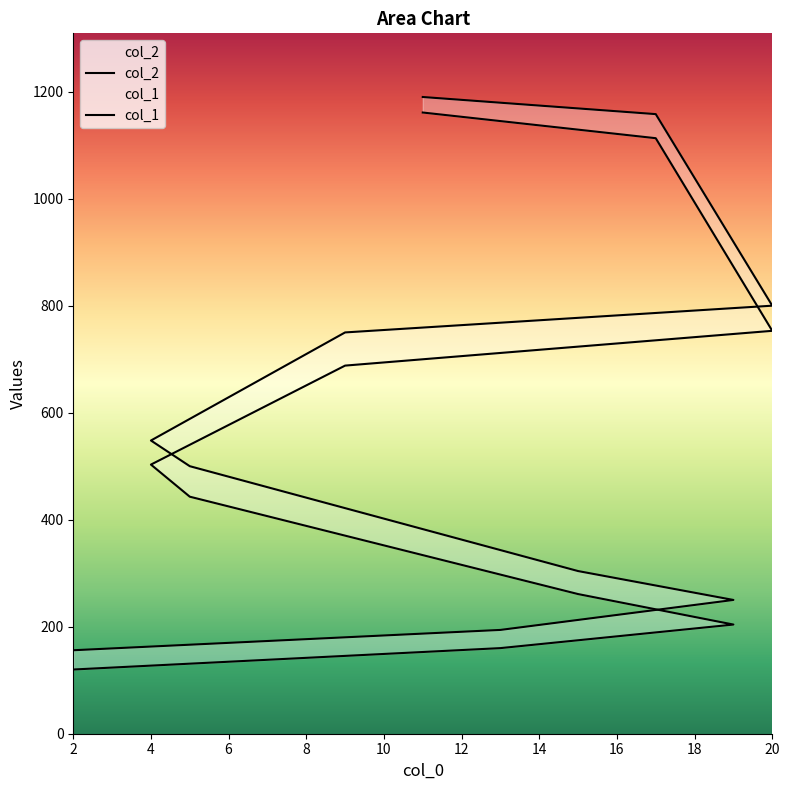

True or false: col_2 has a value of 74 at 19.

False